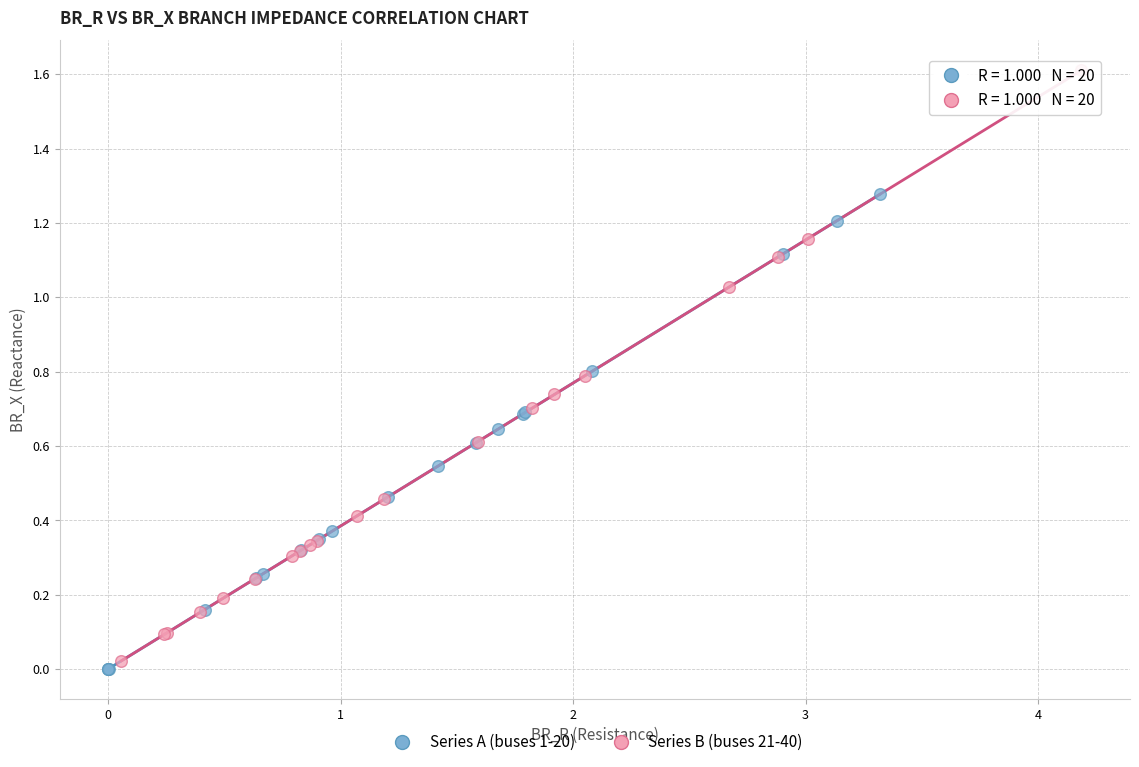

Which series has the largest Y range (max minus min)?

Series B (buses 21-40)